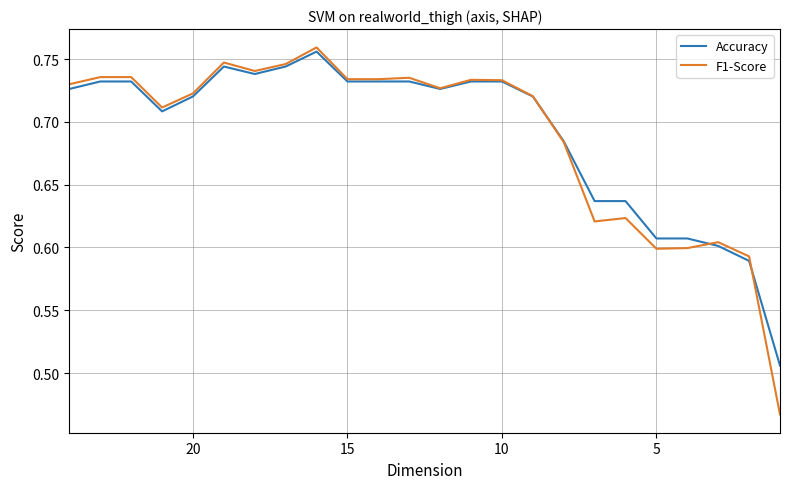

What is the difference between the maximum and second lowest values in the F1-Score series?

0.2